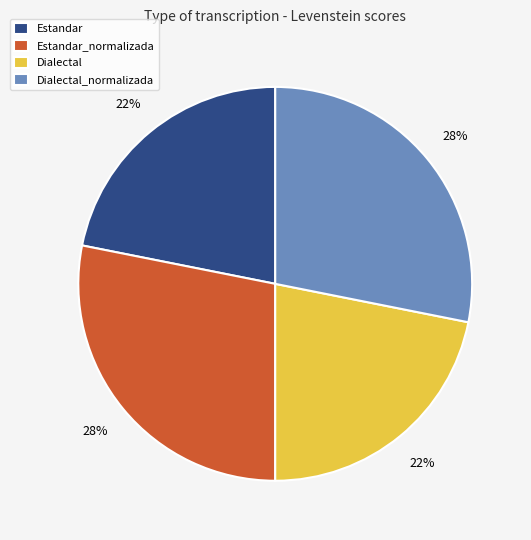

Do Estandar_normalizada and Dialectal_normalizada together represent more than half of the pie?

Yes